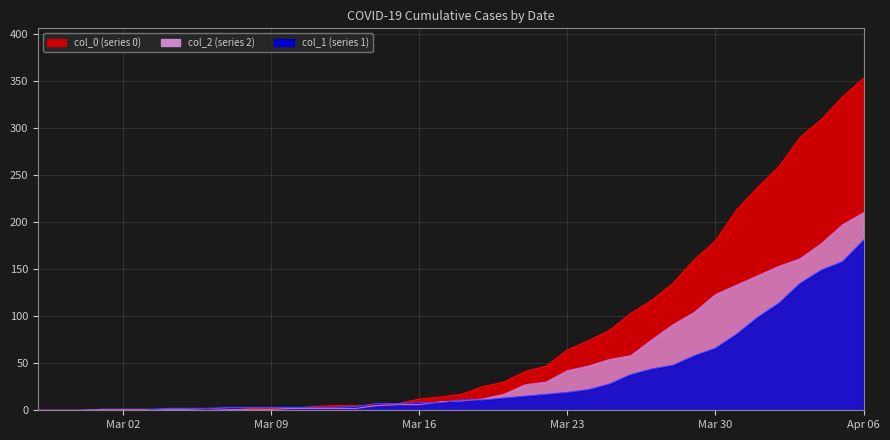

True or false: col_0 and col_1 intersect in this chart.

True